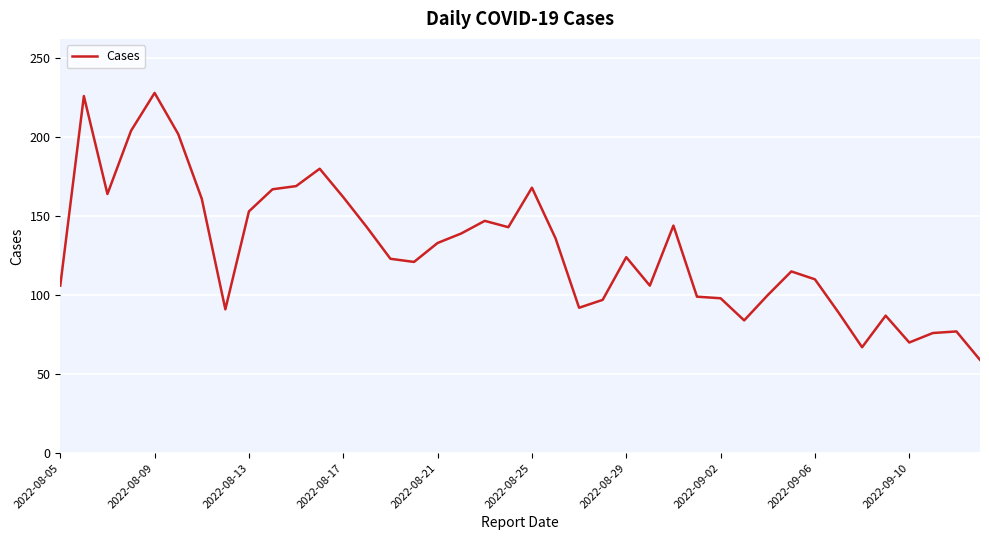

Is this an area chart (filled region under the line)?

No